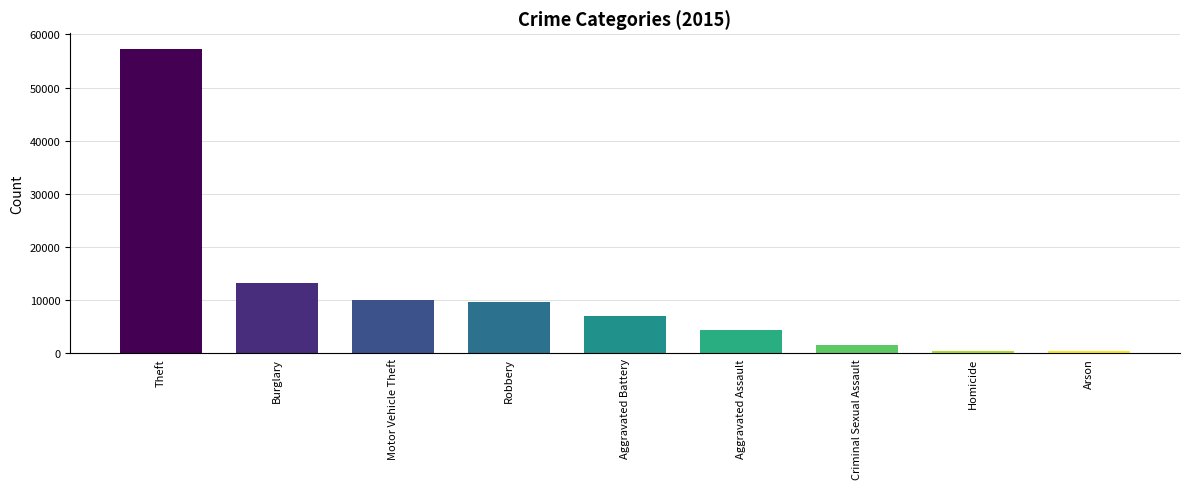

What is the difference between the second highest and second lowest values?

12688